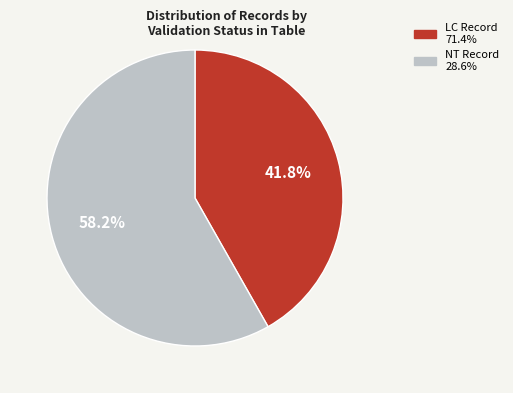

Is there a majority slice in this chart?

Yes